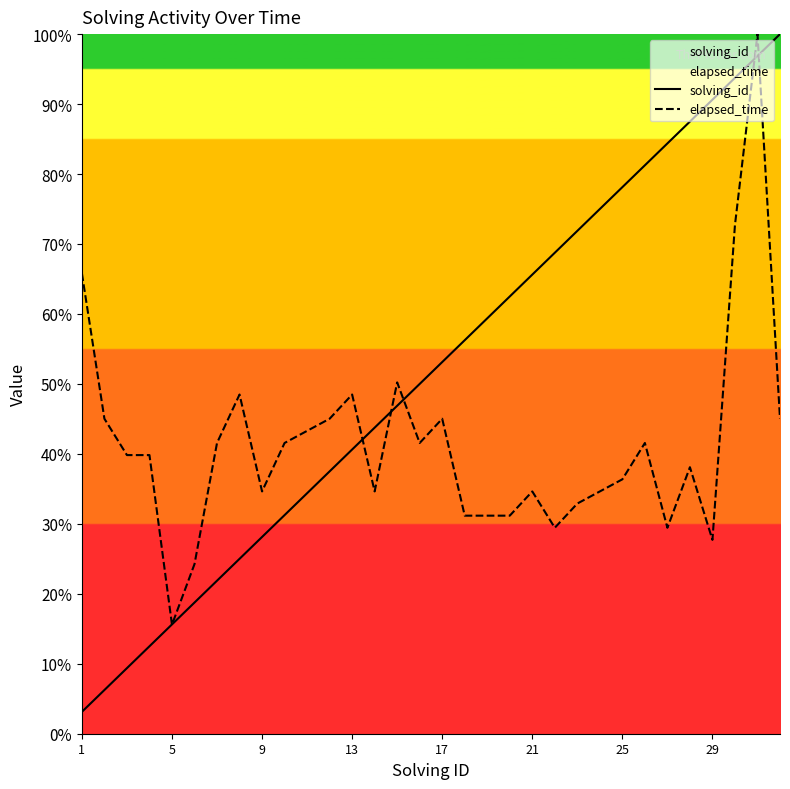

How many intersections are there between solving_id and elapsed_time?

7